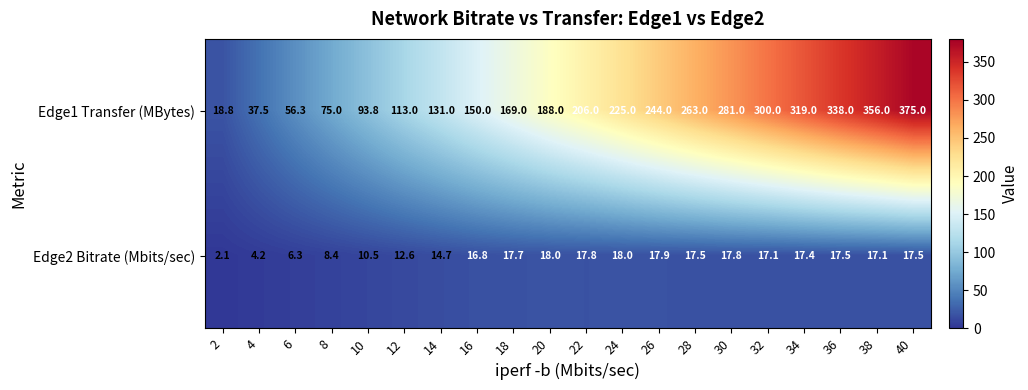

What is the greatest value displayed?

375.0